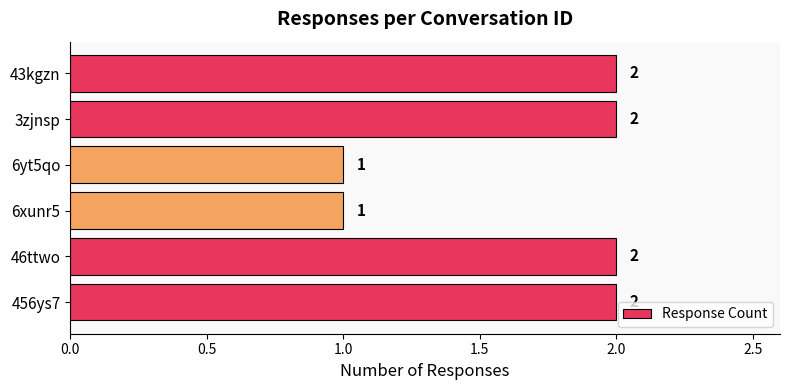

Are the bars grouped side by side (vs. stacked)?

No